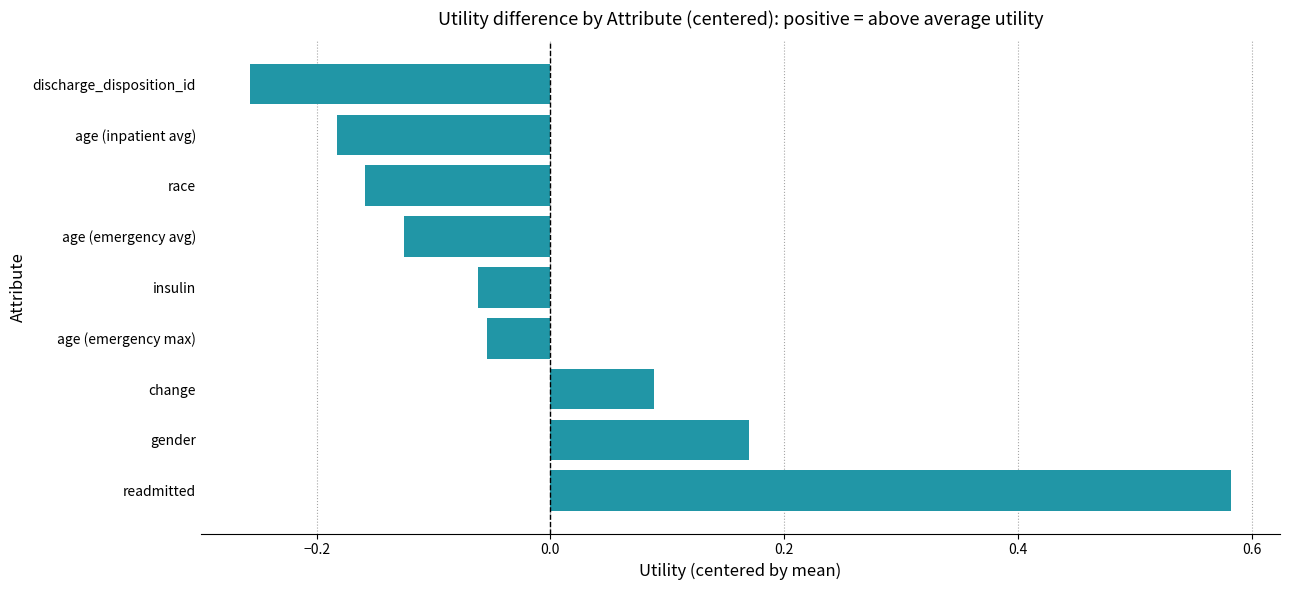

What is the difference between the maximum and minimum values?

0.8